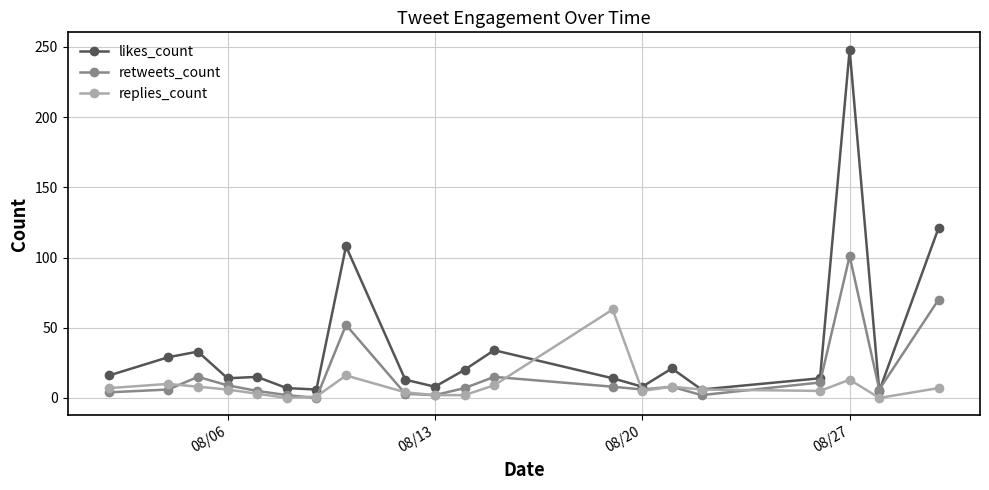

How many distinct data groups are displayed?

3